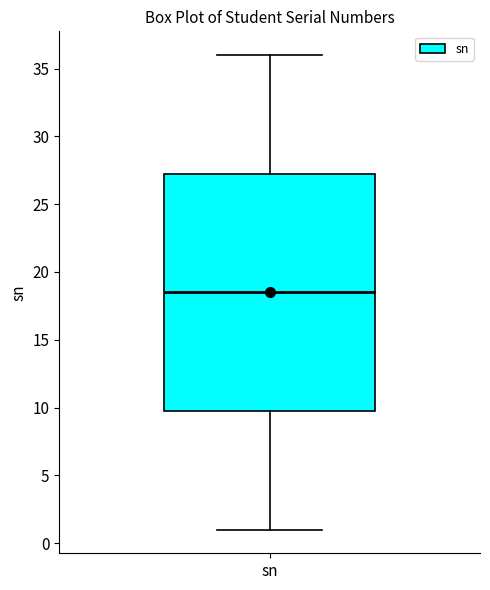

Read this box plot against the y-axis: the position of the median line, the range covered by the box, and the ends of both whiskers. The values are not printed on the chart, so give them approximately, as read against the axis.

median 18.5, box 10.0 to 27.5, whiskers 1.0 to 36.0